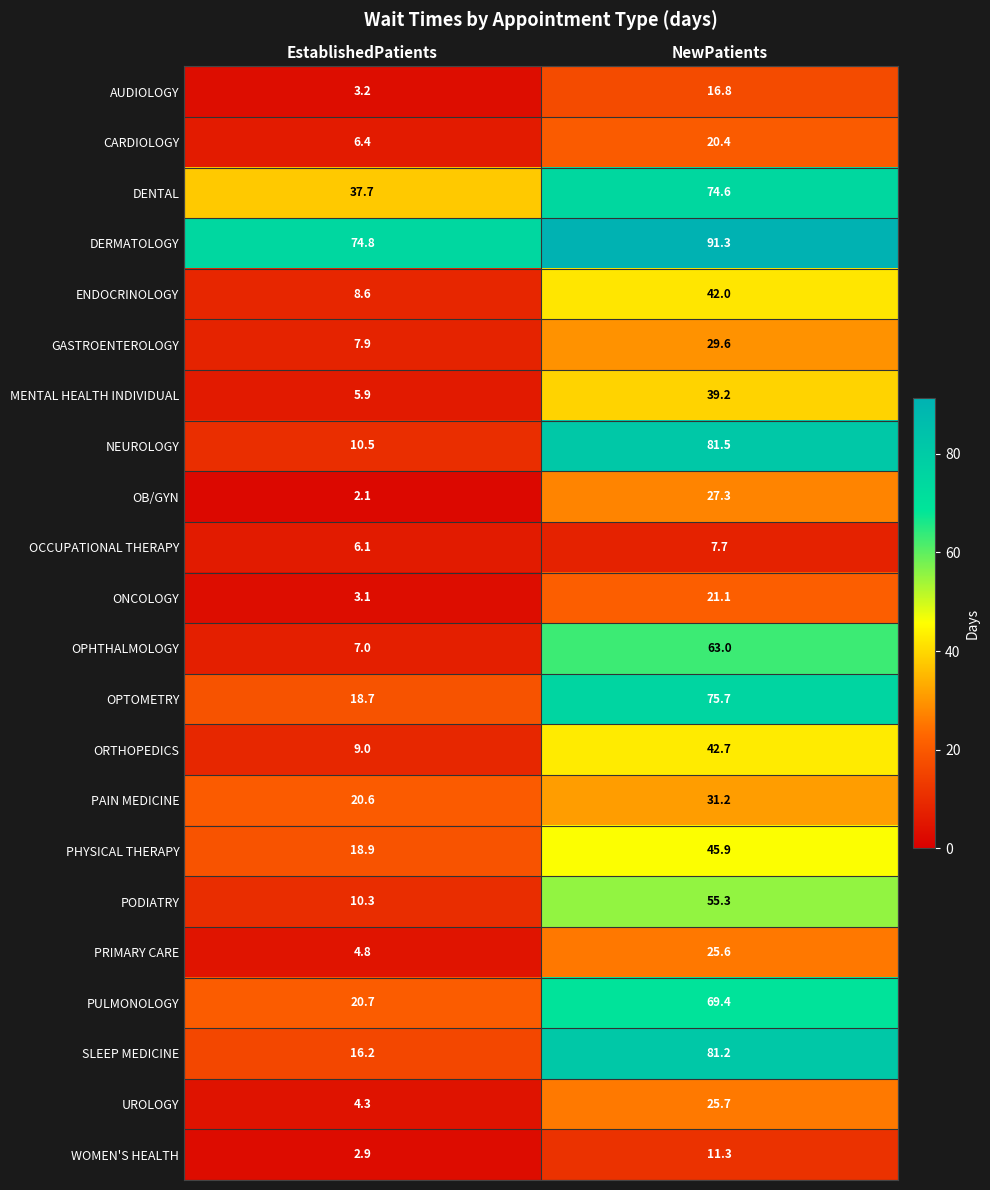

At how many categories does at least one series exceed 39?

2